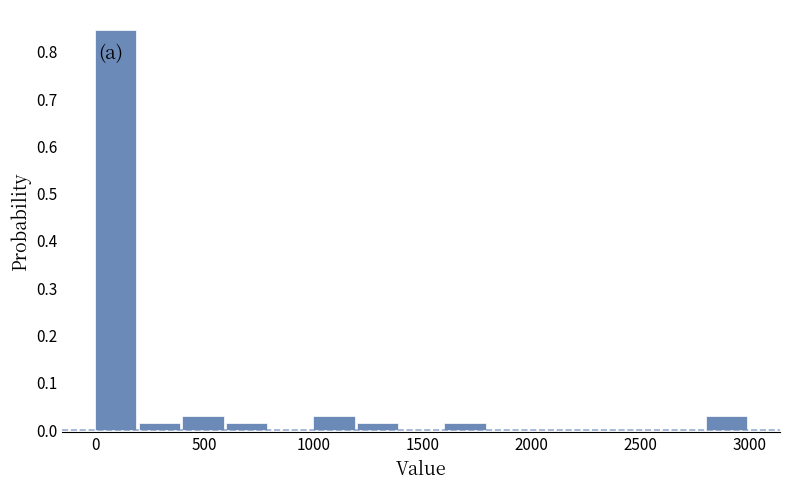

Which range on the x-axis has the tallest bar?

0 to 200